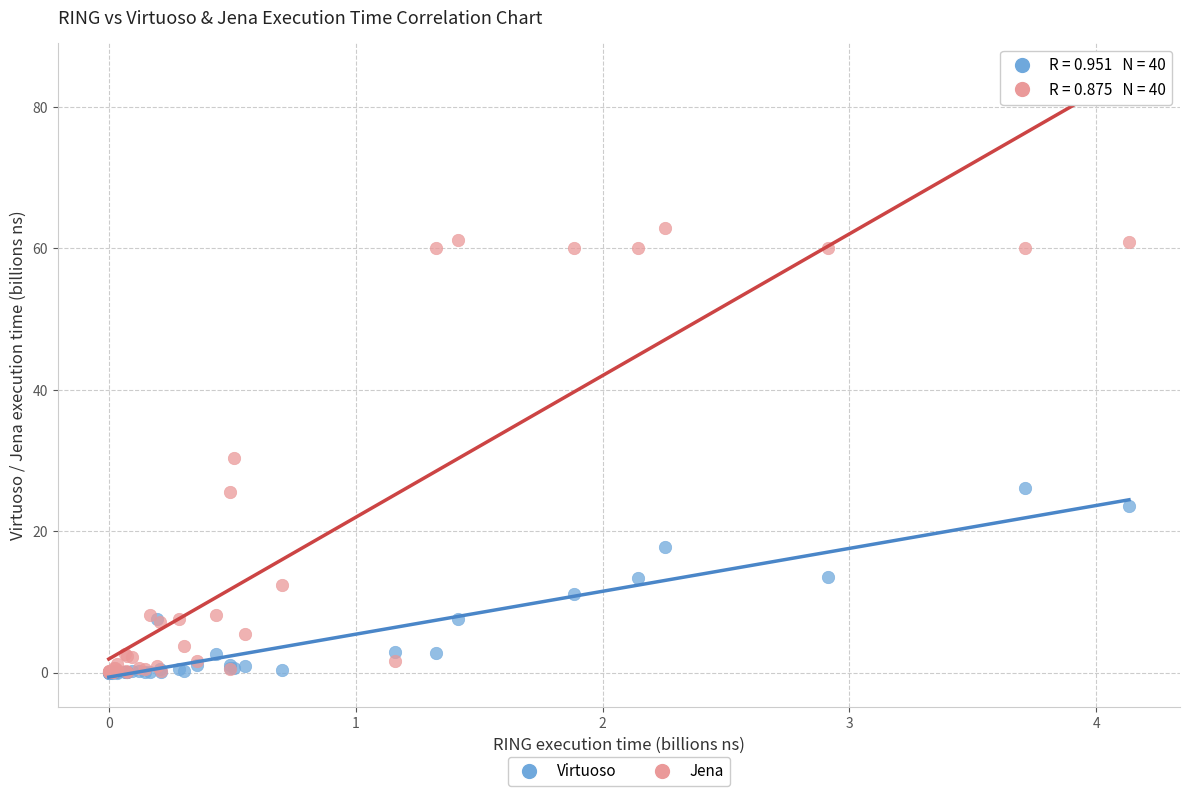

Which series contains the highest Y value?

Jena